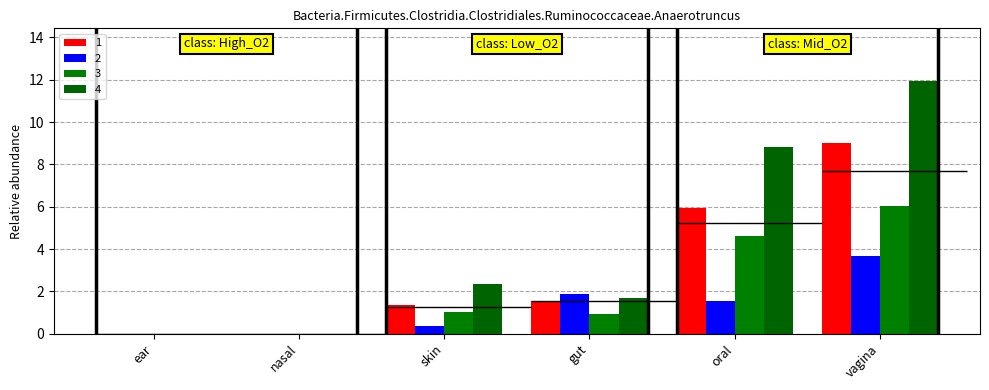

List the series in order of their overall mean, lowest first.

2, 3, 1, 4